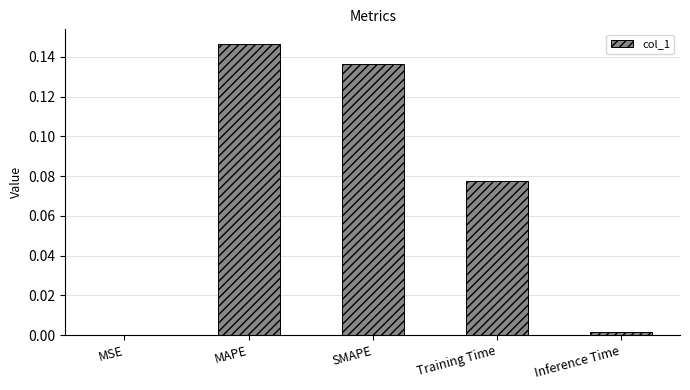

Between MSE and MAPE, which is larger?

MAPE